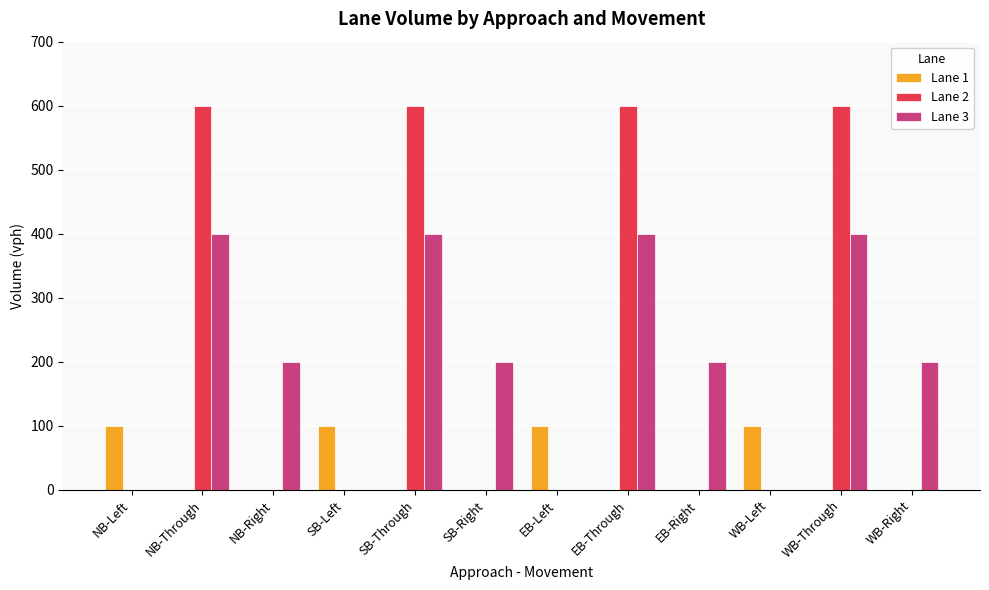

Which series changed the most between NB-Left and NB-Through?

Lane 2